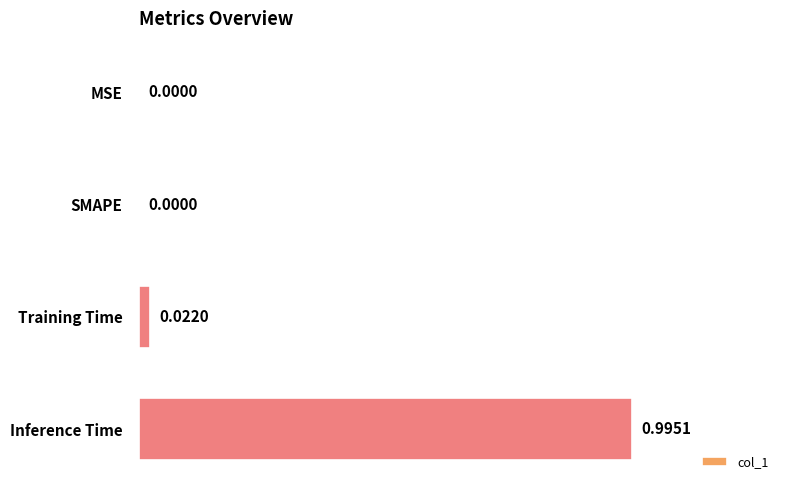

What is the greatest value displayed?

1.0